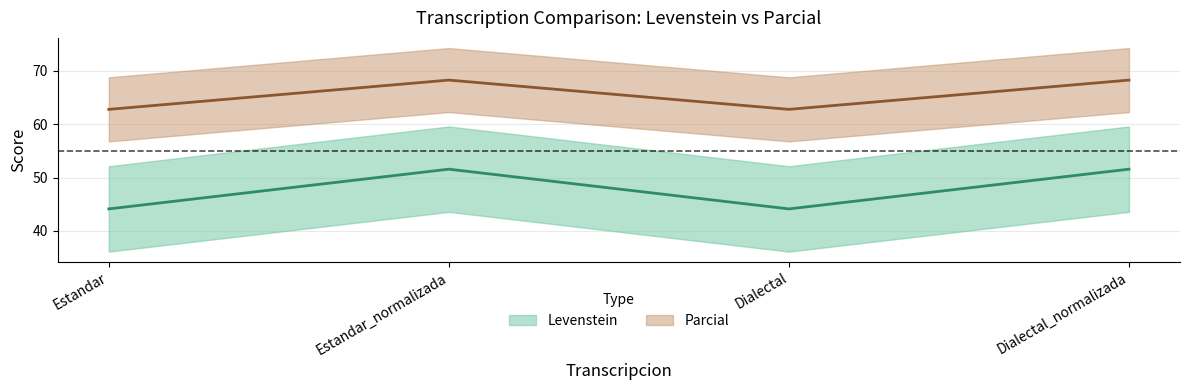

Is this an area chart (filled region under the line)?

No